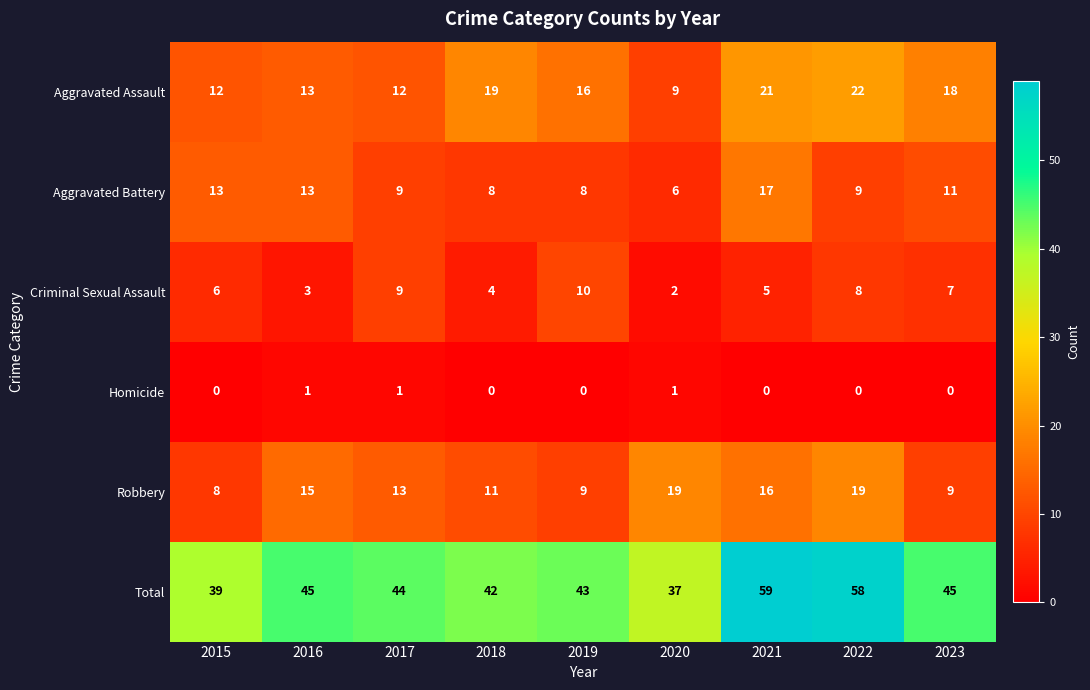

The Criminal Sexual Assault series shows 5 at 2021. True or false?

True